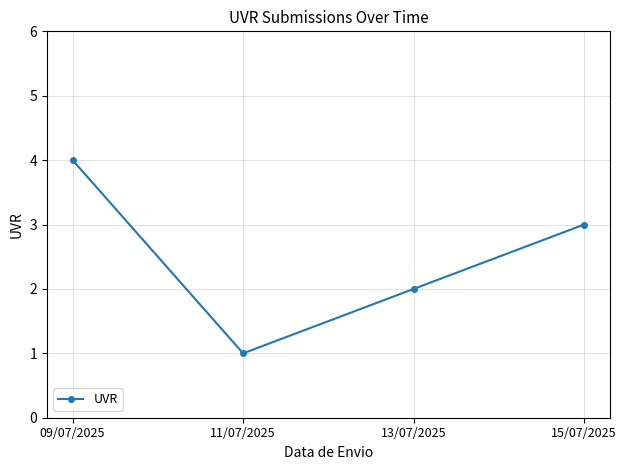

Is this an area chart (filled region under the line)?

No